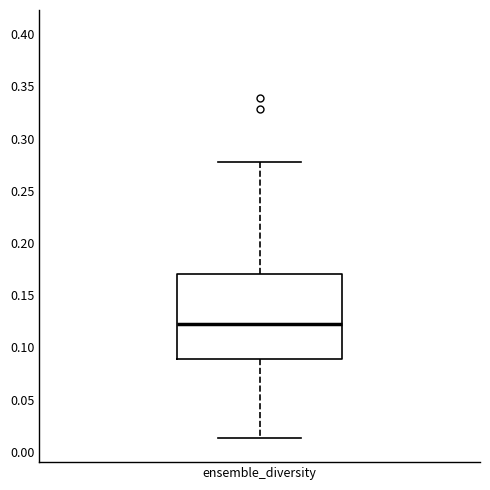

Where does the median line of the box for ensemble_diversity sit on the y-axis? The values are not printed on the chart, so give them approximately, as read against the axis.

0.120